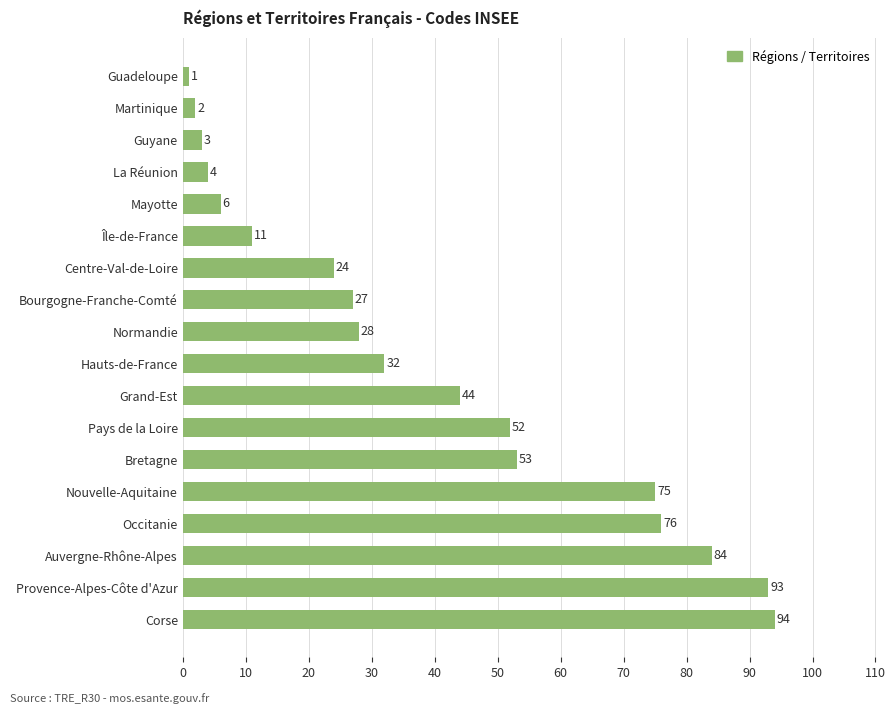

Reading top to bottom, what are all the values shown in this chart?

Guadeloupe=1	Martinique=2	Guyane=3	La Réunion=4	Mayotte=6	Île-de-France=11	Centre-Val-de-Loire=24	Bourgogne-Franche-Comté=27	Normandie=28	Hauts-de-France=32	Grand-Est=44	Pays de la Loire=52	Bretagne=53	Nouvelle-Aquitaine=75	Occitanie=76	Auvergne-Rhône-Alpes=84	Provence-Alpes-Côte d'Azur=93	Corse=94